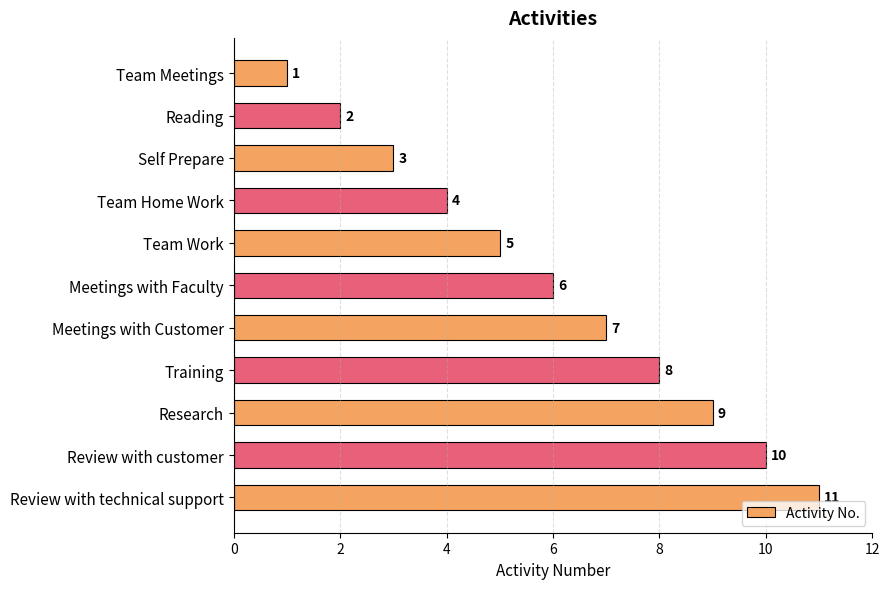

What is the greatest value displayed?

11